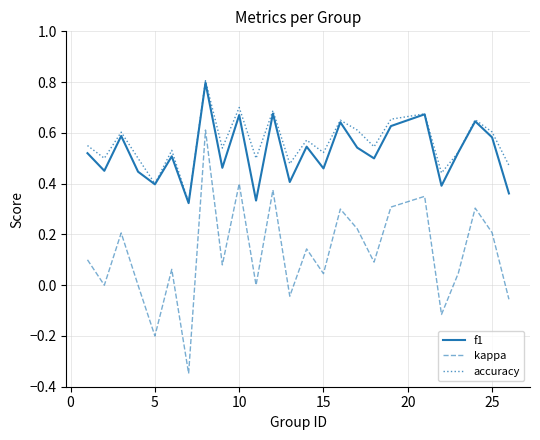

Which series has the widest spread of values?

kappa